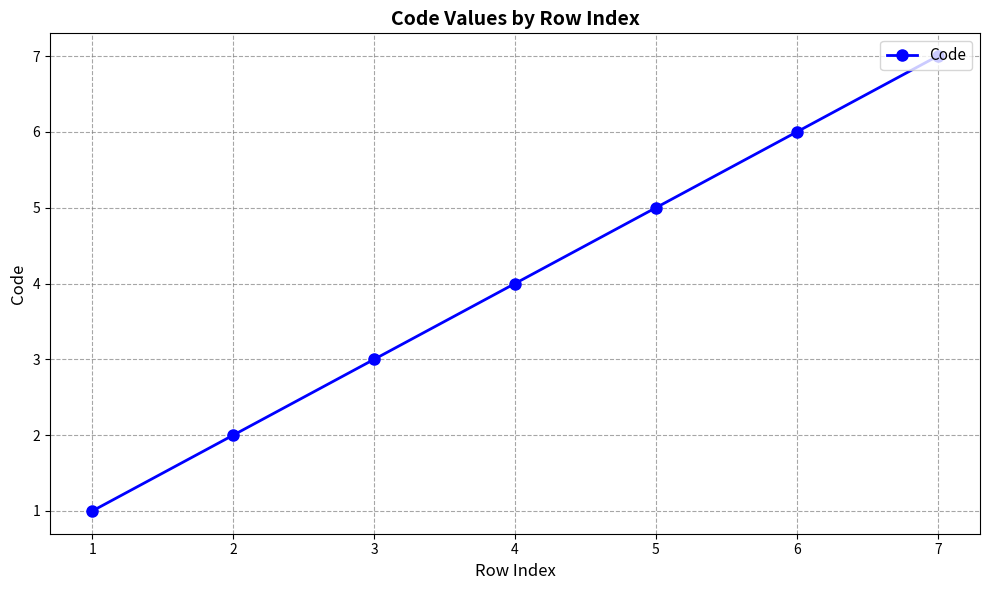

What value does the data have at 5?

5